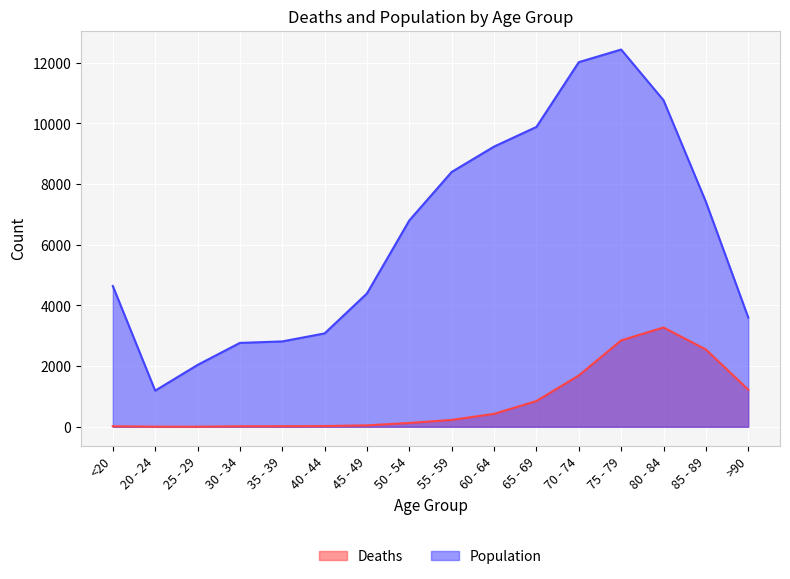

Does the chart display data point markers on the line(s)?

No